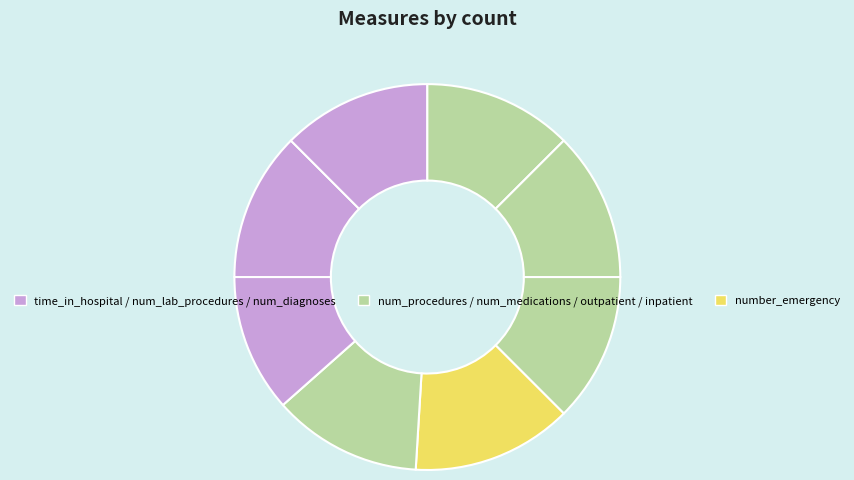

Rank the categories by value from highest to lowest.

number_emergency, time_in_hospital, num_lab_procedures, num_procedures, num_medications, number_outpatient, number_inpatient, number_diagnoses